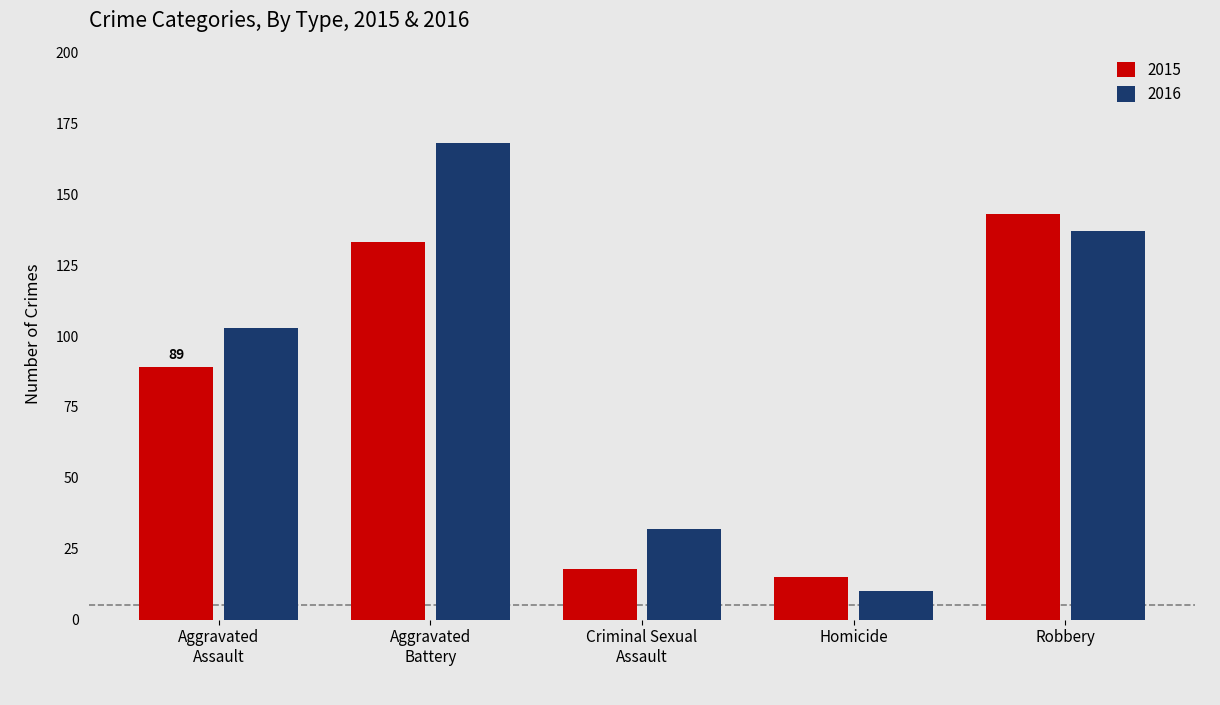

Reading left to right, transcribe all the data shown in this chart.

2015: 89	133	18	15	143
2016: 103	168	32	10	137